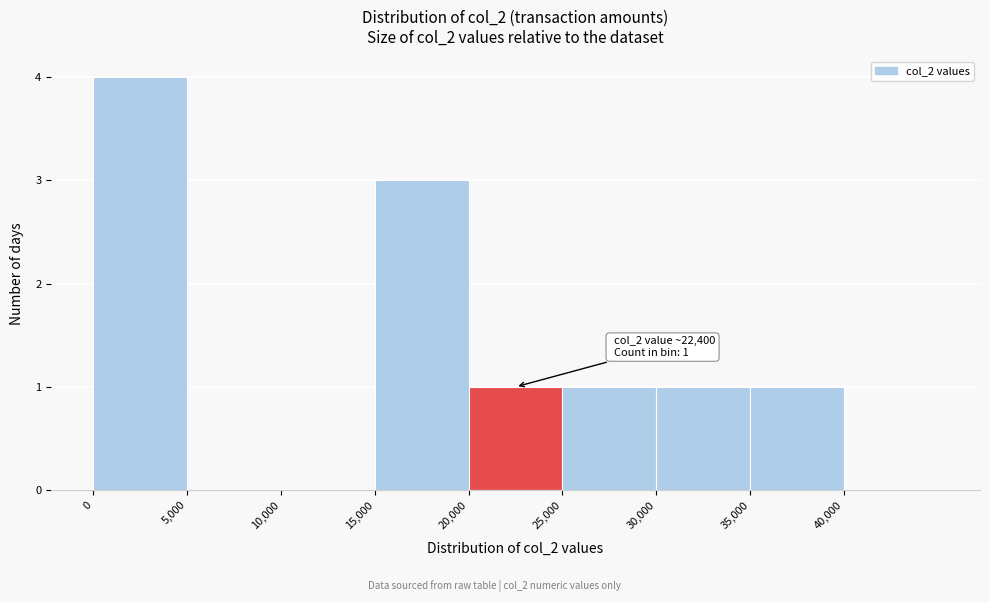

Over which range of the x-axis is the bar tallest?

0 to 5000